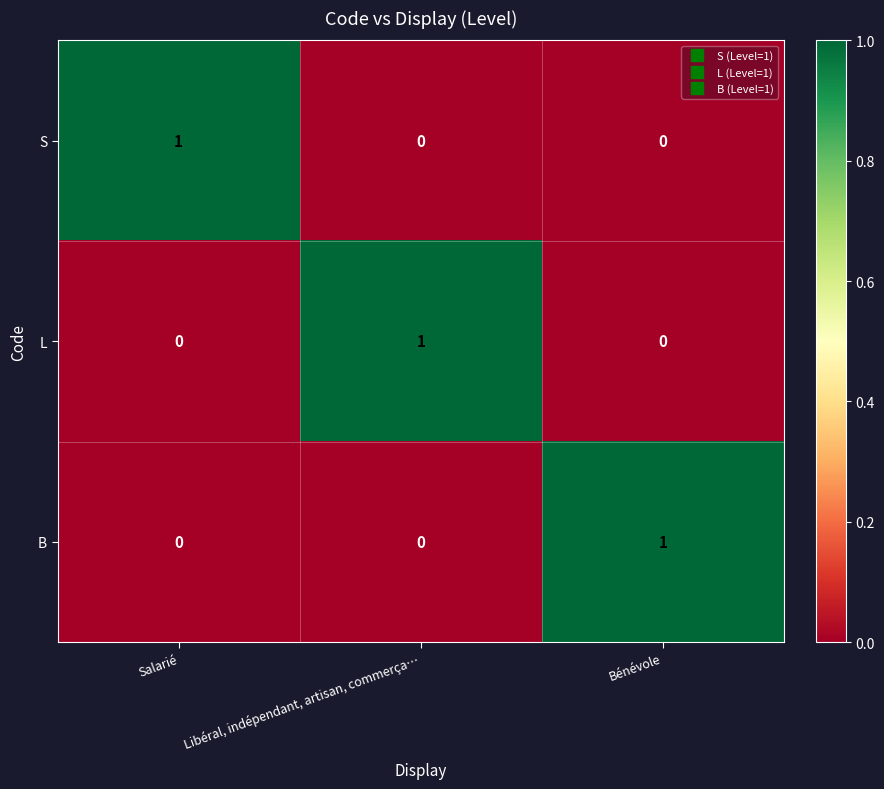

What is the spread (max minus min) of values at Salarié?

1